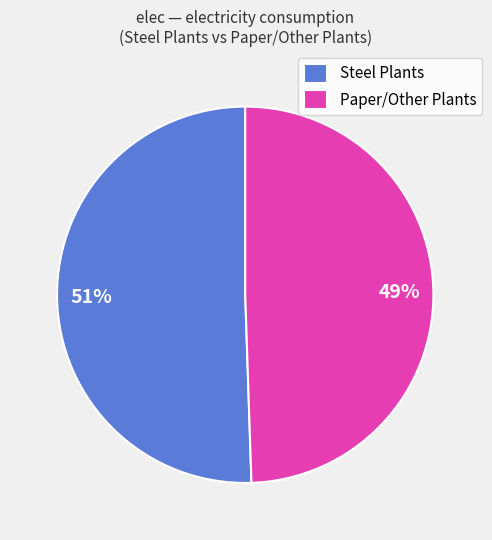

Which slice is the largest?

Steel Plants